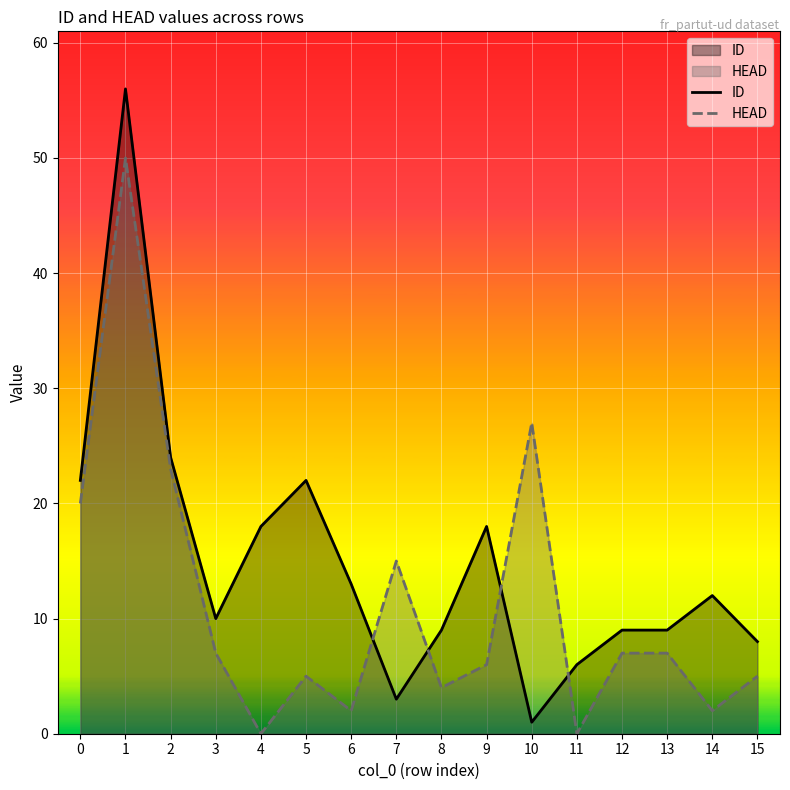

How many lines are shown in the chart?

2